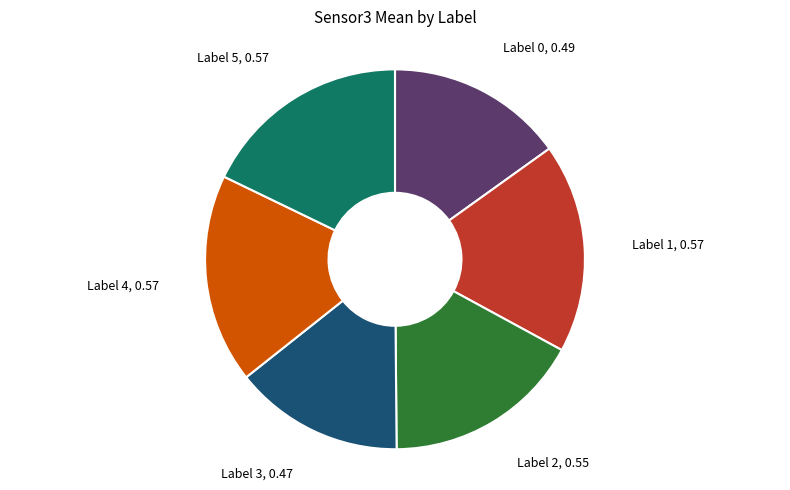

Is the sum of Label 1 and Label 4 greater than half?

No